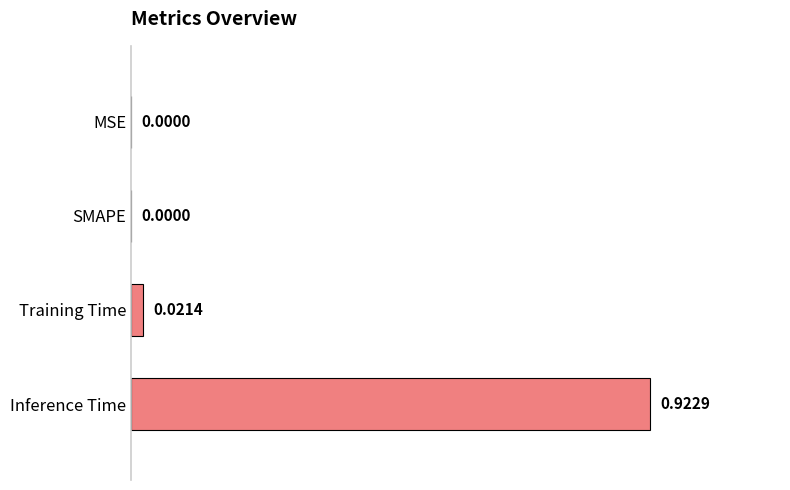

Which category has the highest value across all series?

Inference Time